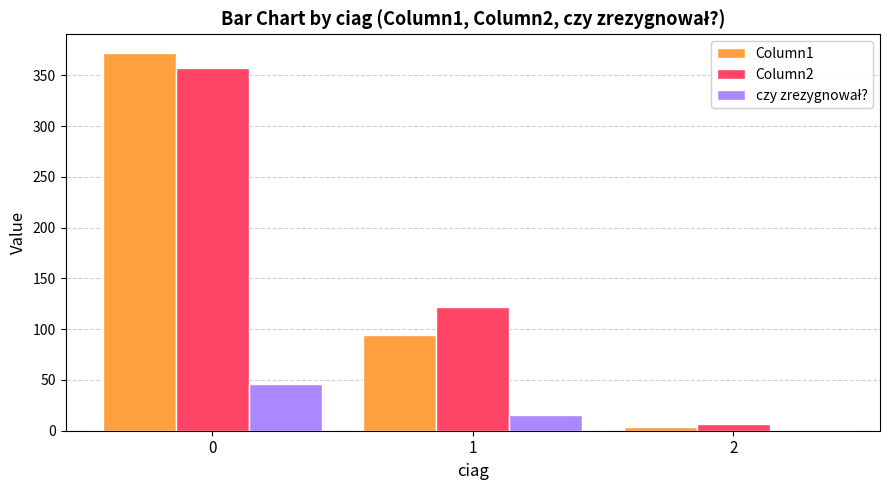

What is the total value across all series at 2?

12